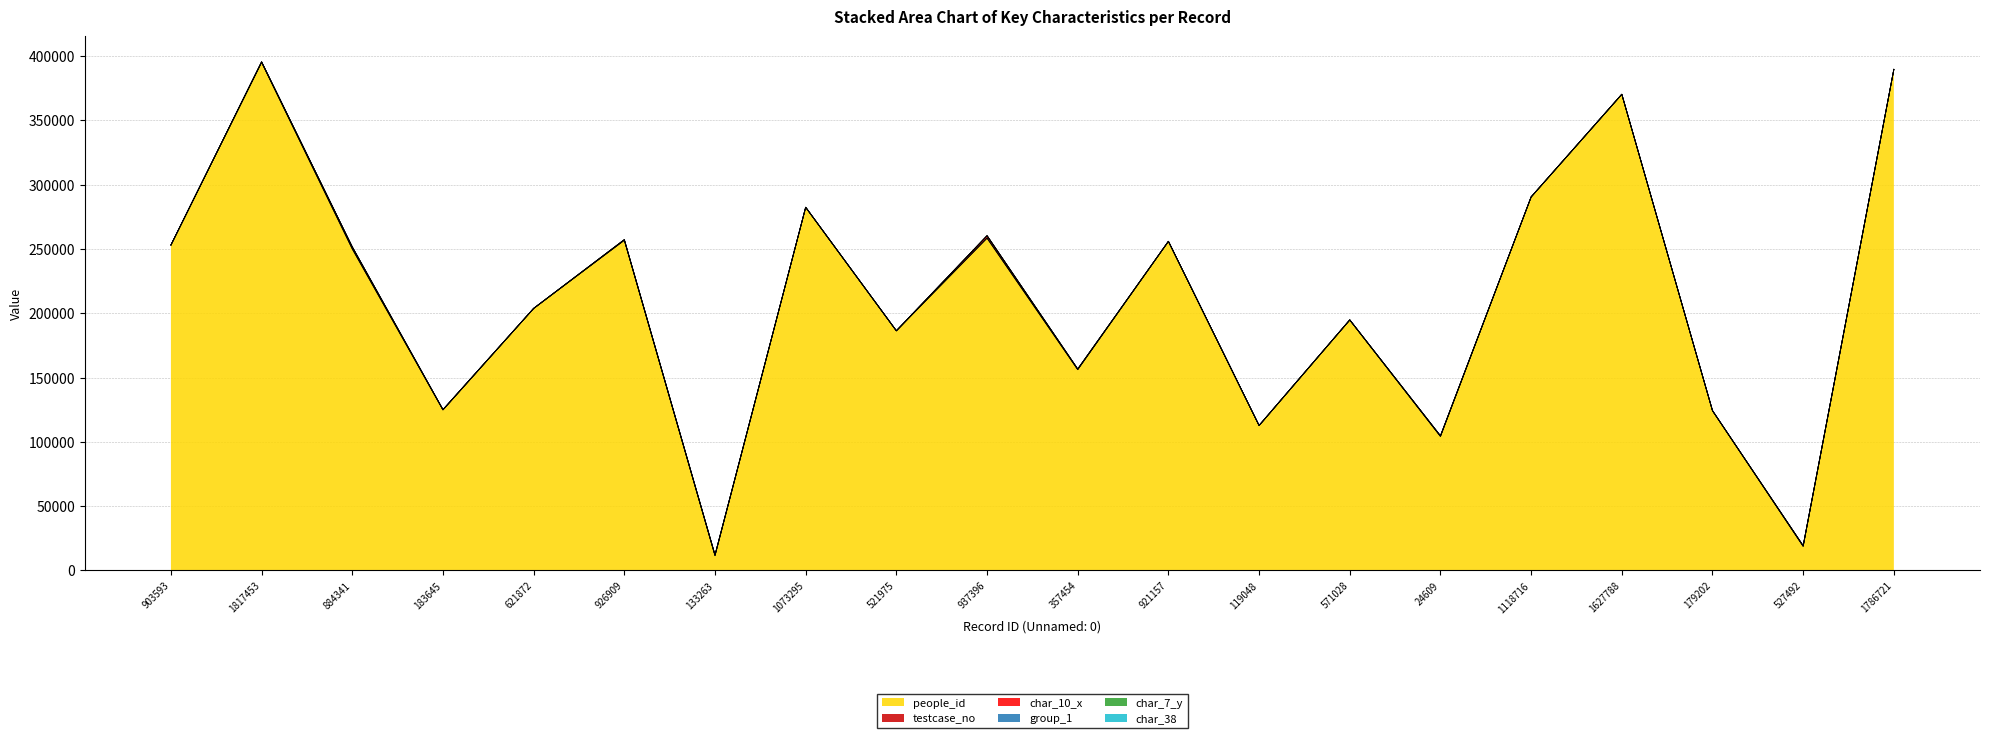

At how many categories does at least one series exceed 82829?

18